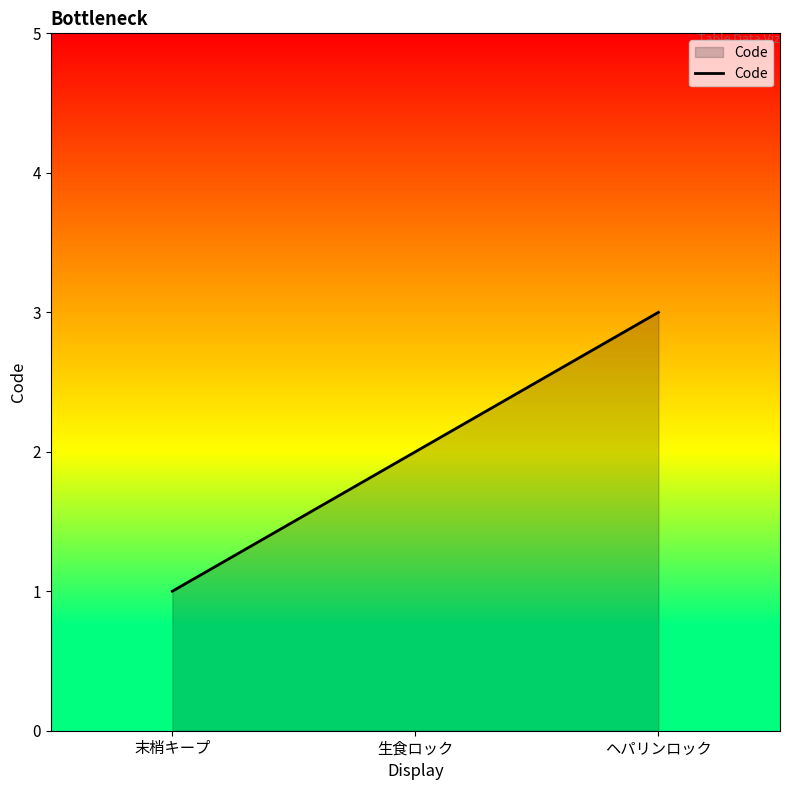

Is it true that the value at 生食ロック is 1?

False